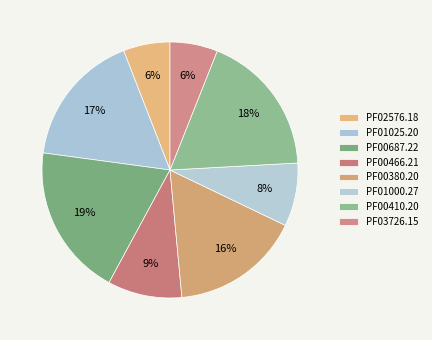

Count the number of slices in the pie.

8